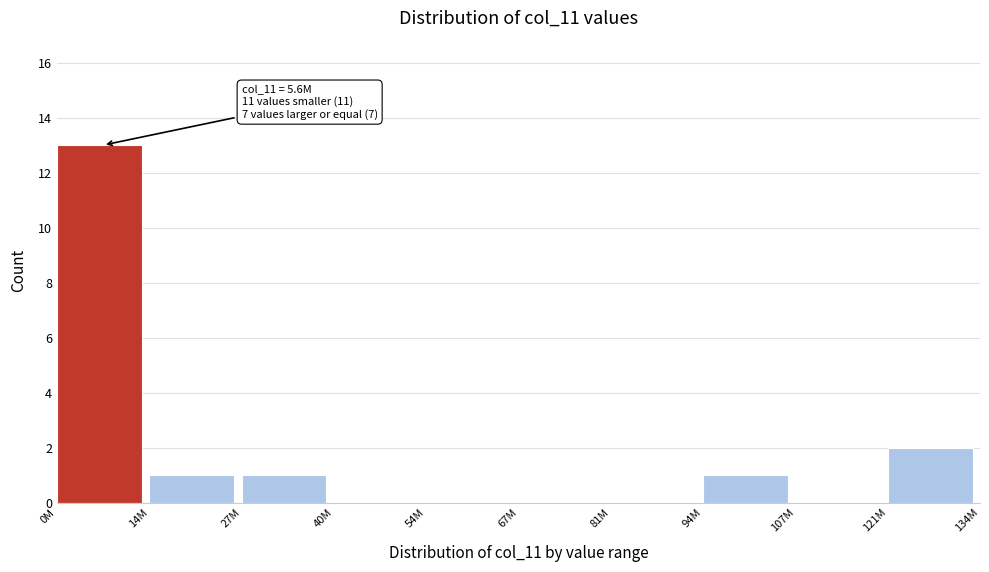

Reading left to right, what are all the values shown in this chart?

0M=13	14M=1	27M=1	40M=0	54M=0	67M=0	81M=0	94M=1	107M=0	121M=2